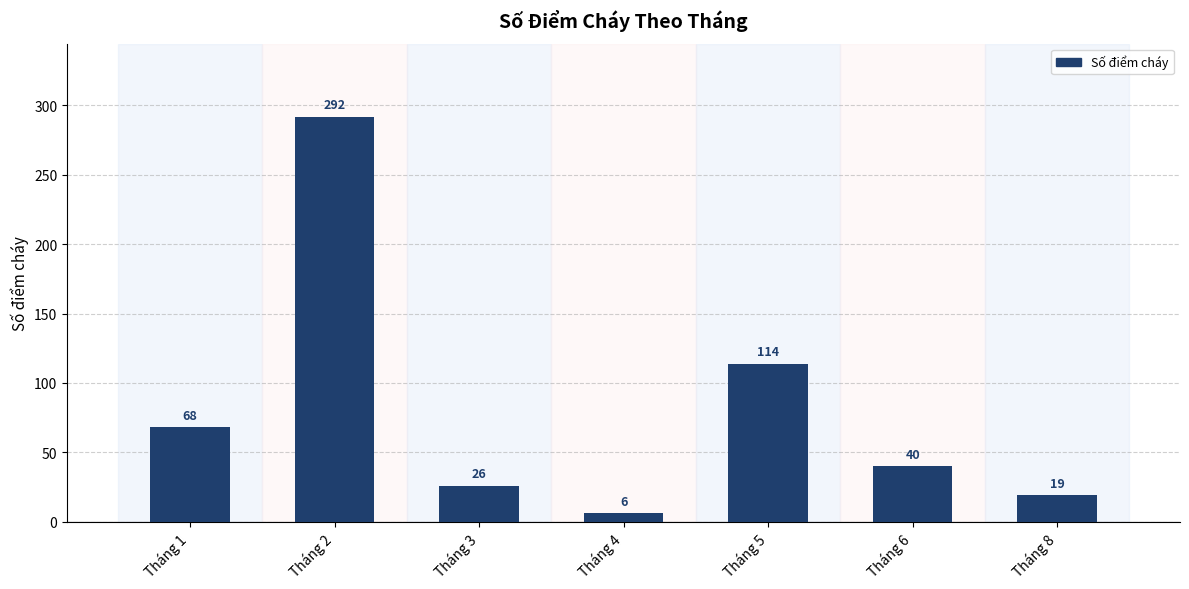

What is the sum of all values?

565